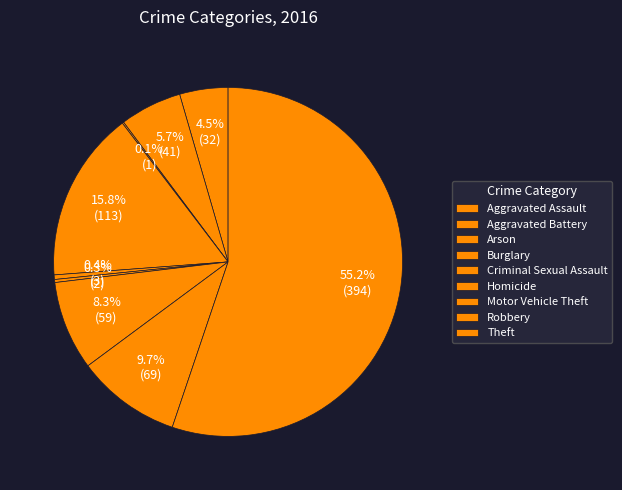

The Homicide slice represents 0% of the pie. True or false?

True